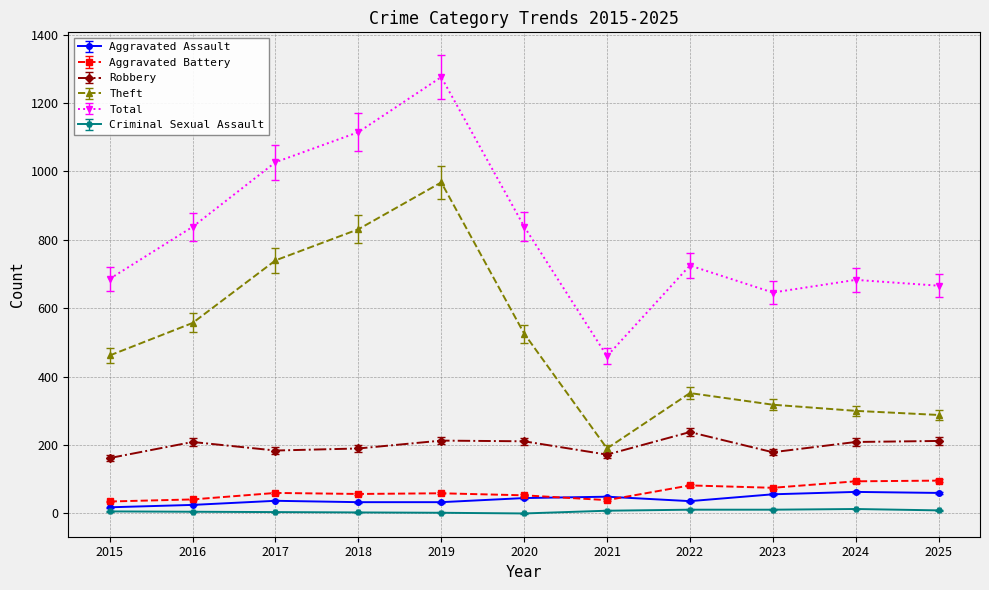

What is the difference between the maximum and minimum values in the Theft series?

778